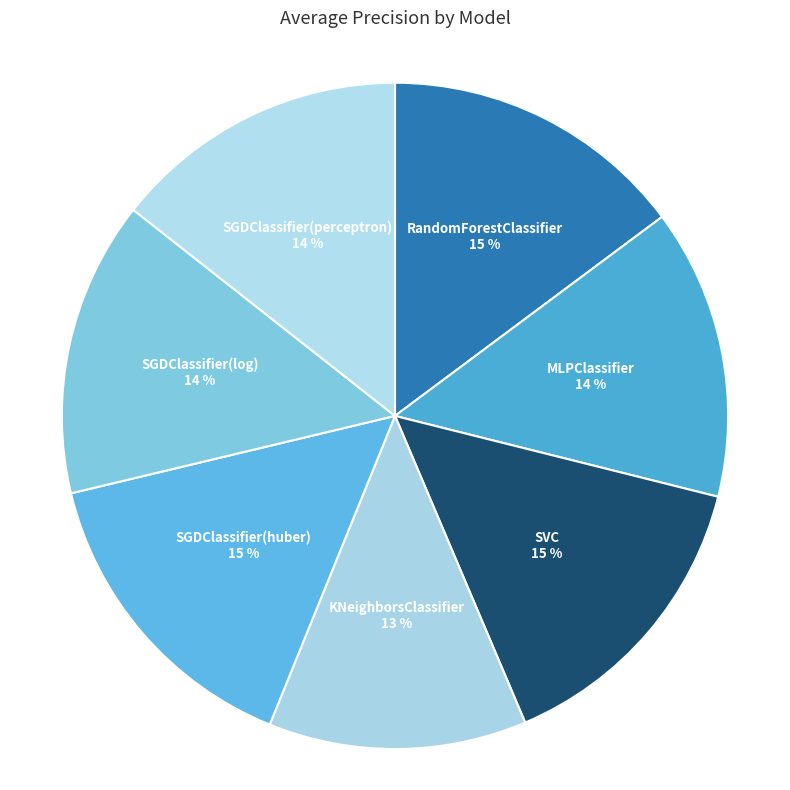

Does any single category account for the majority?

No